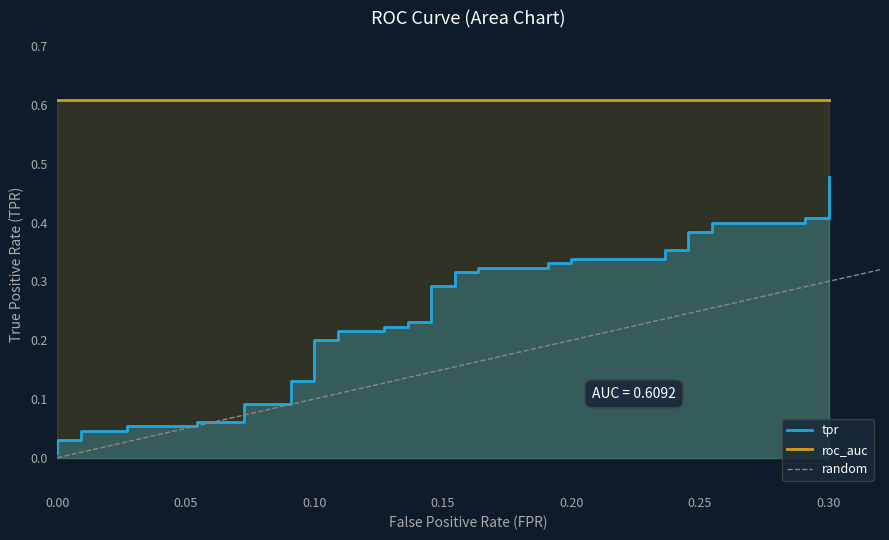

At which category is the sum across all series the highest?

39